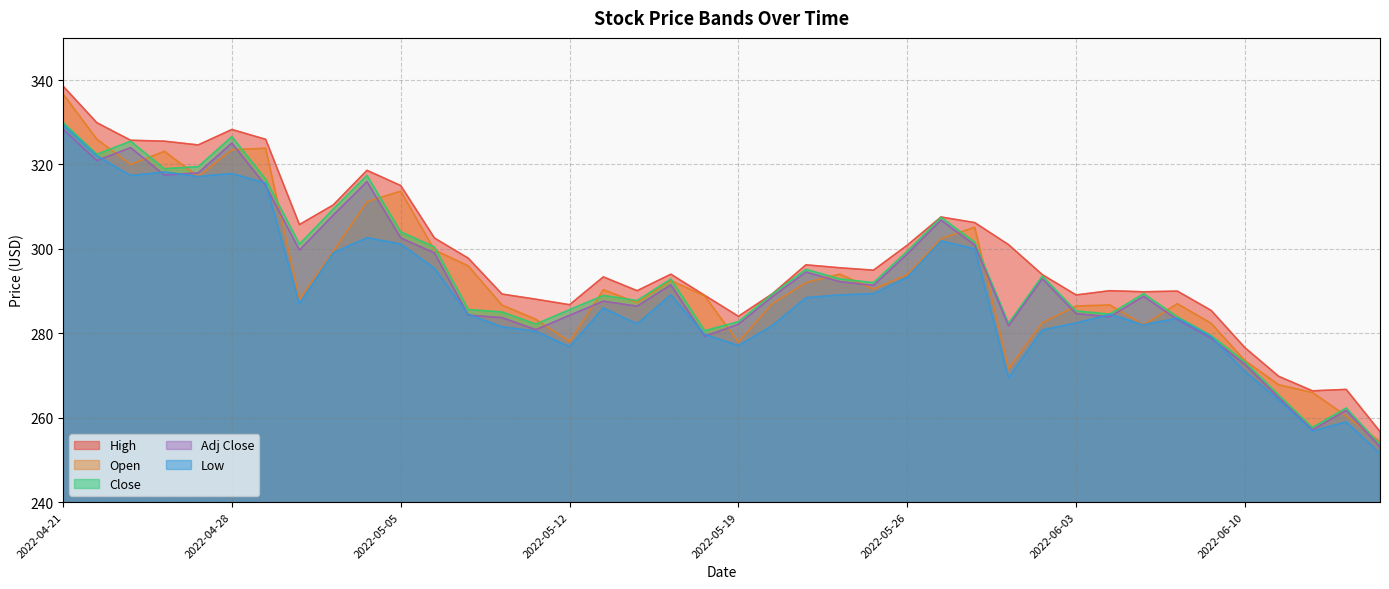

Which series changed the most between 2022-06-10 and 2022-06-13?

Close